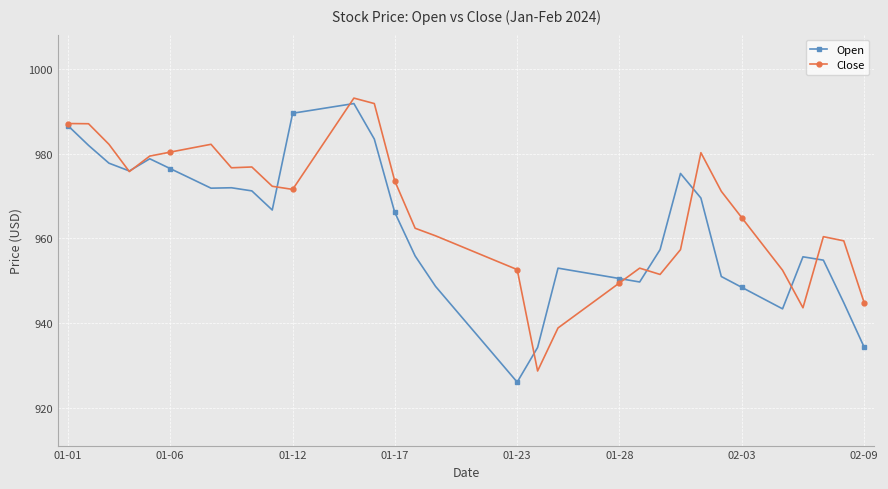

At how many categories does at least one series exceed 935?

39